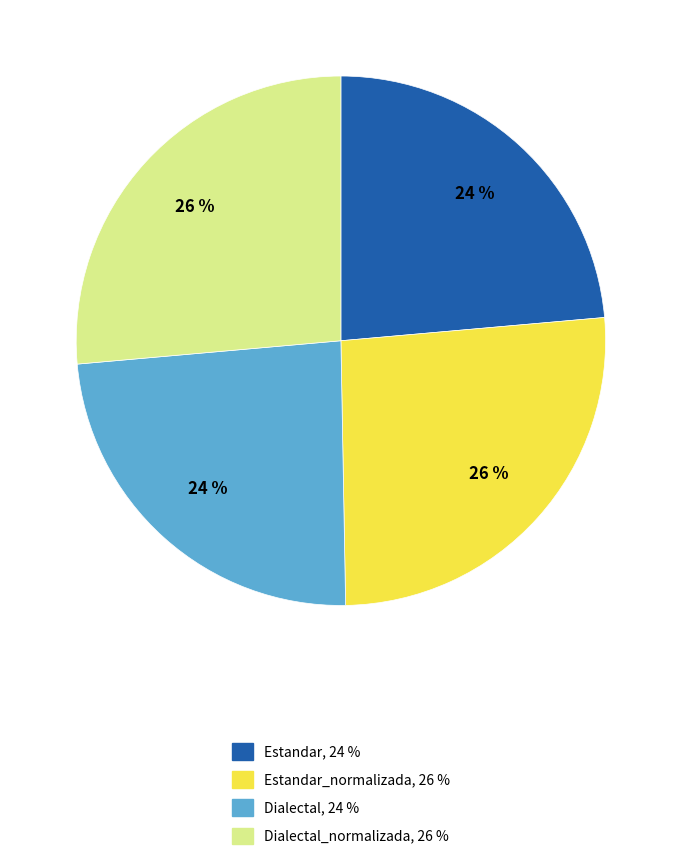

Is there a majority slice in this chart?

No